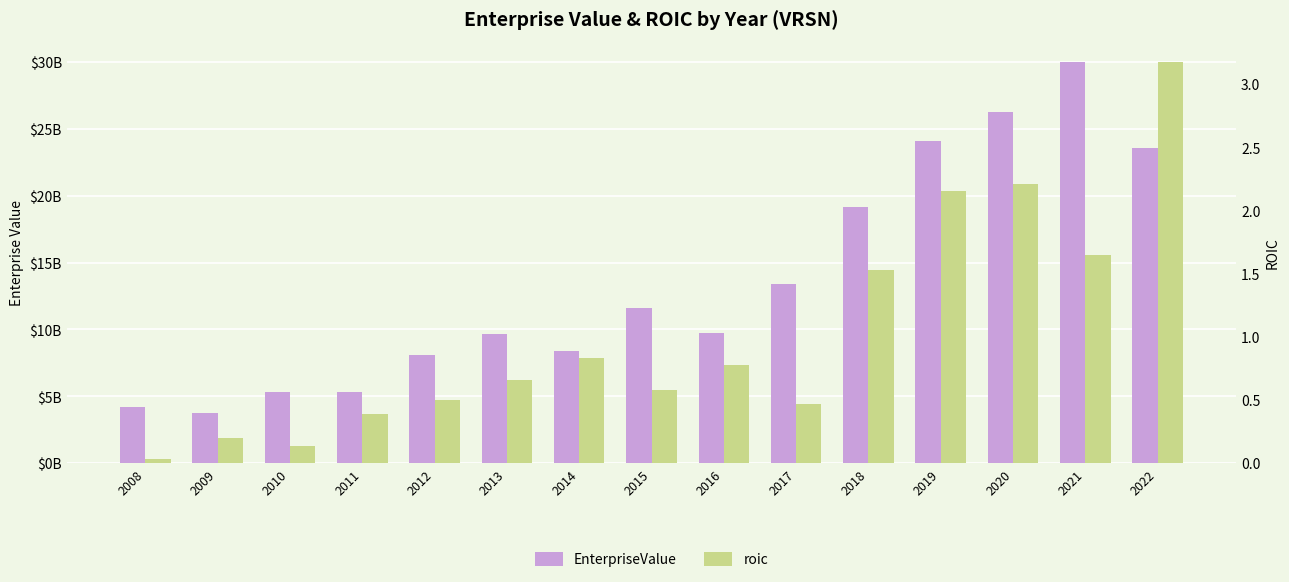

What is the difference between the highest and lowest values at 2012?

8085493459.5